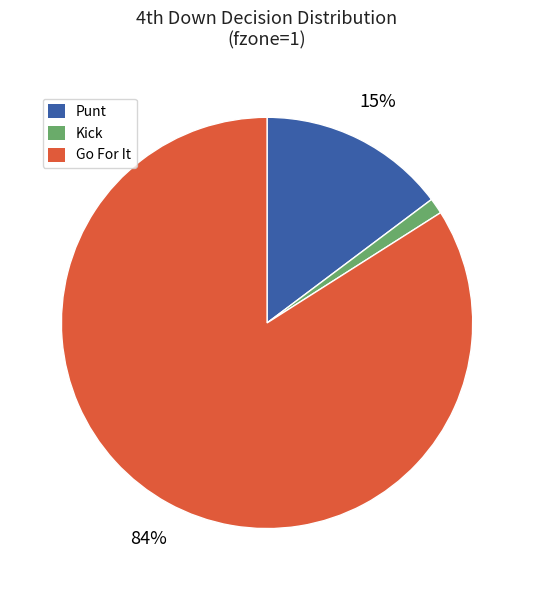

To the nearest percent, what is the difference between the largest and smallest slice percentages?

83%